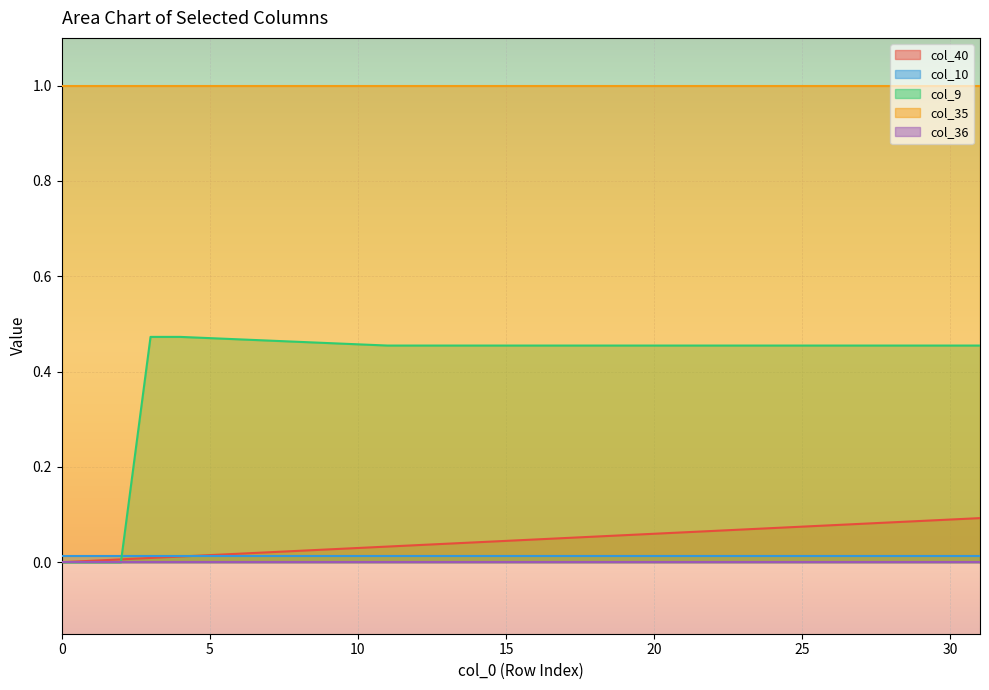

How many data points in col_9 are above 0?

29